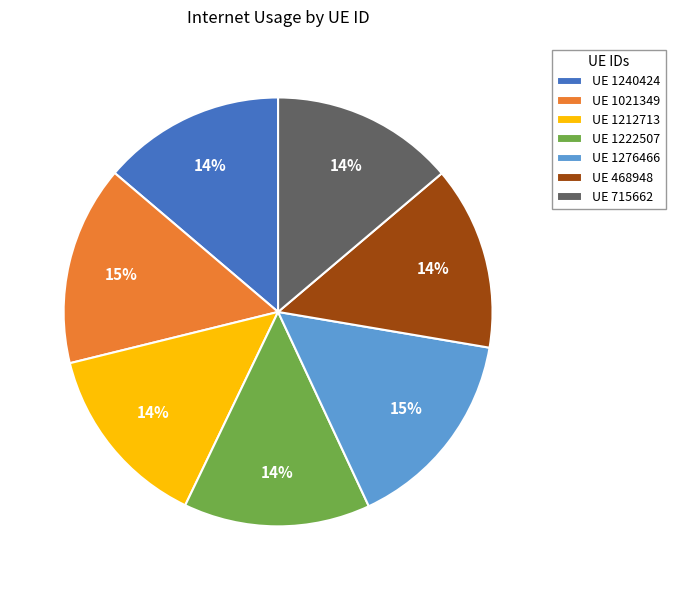

To the nearest percent, what portion does UE 468948 represent?

14%